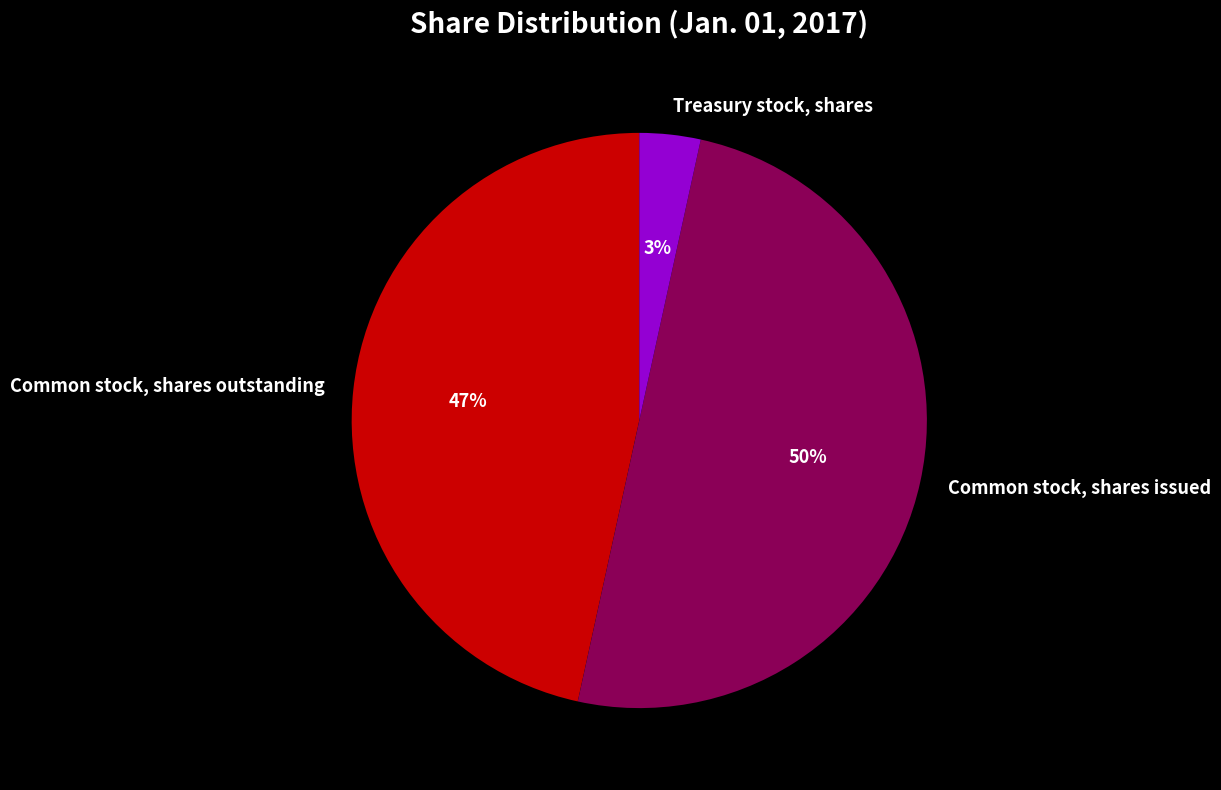

Which has a higher value, Common stock, shares issued or Common stock, shares outstanding?

Common stock, shares issued